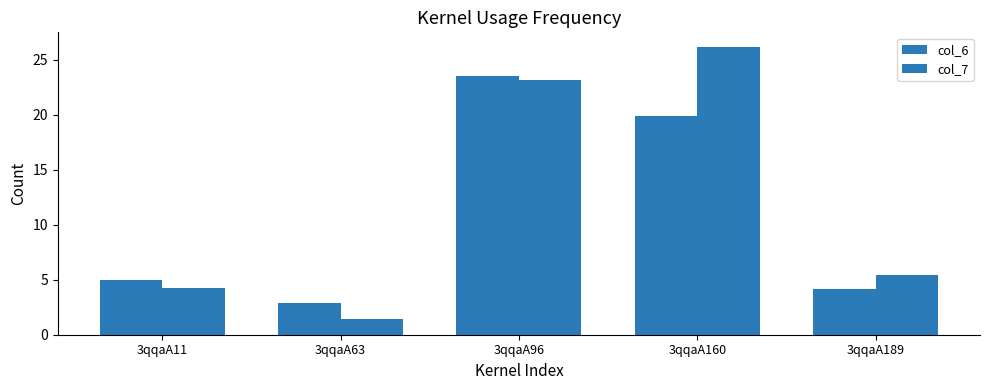

How many groups of bars are there?

5